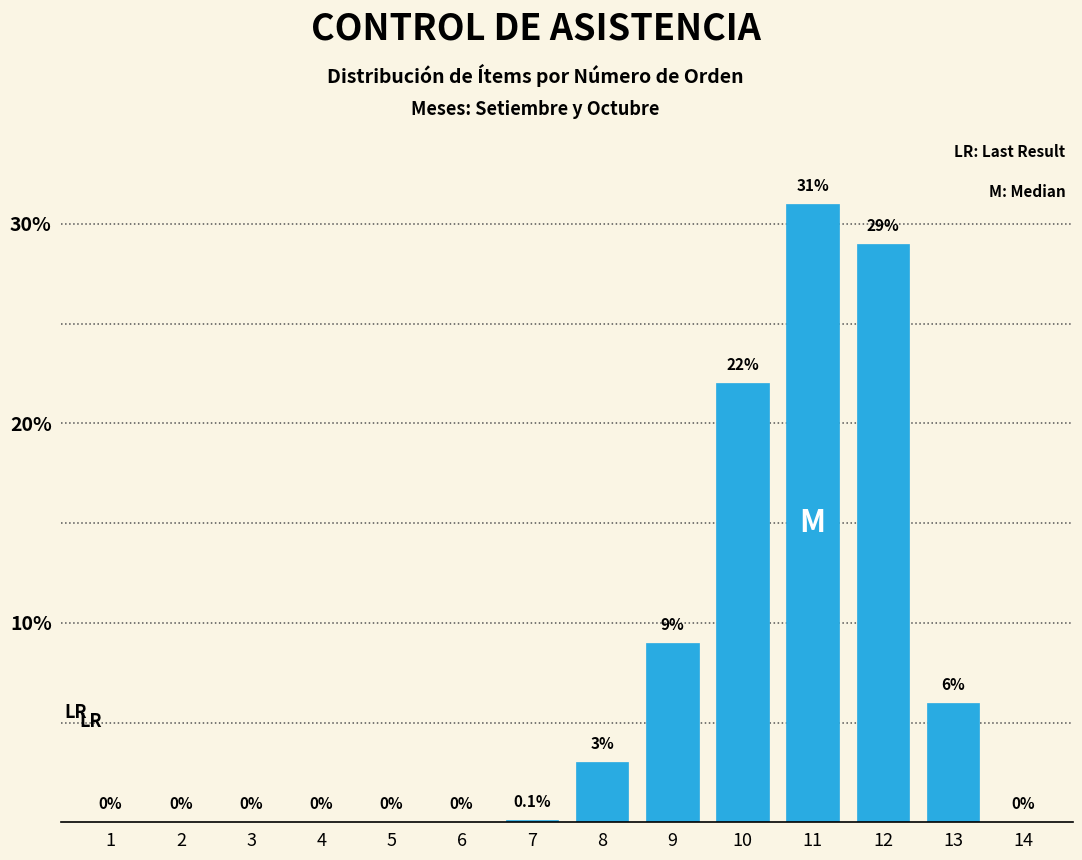

Reading left to right, what are all the values shown in this chart?

1=0.0	2=0.0	3=0.0	4=0.0	5=0.0	6=0.0	7=0.1	8=3.0	9=9.0	10=22.0	11=31.0	12=29.0	13=6.0	14=0.0